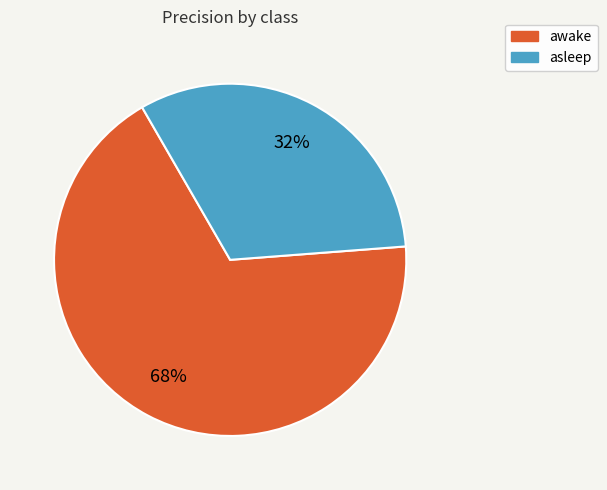

Which category has the biggest portion of the pie?

awake